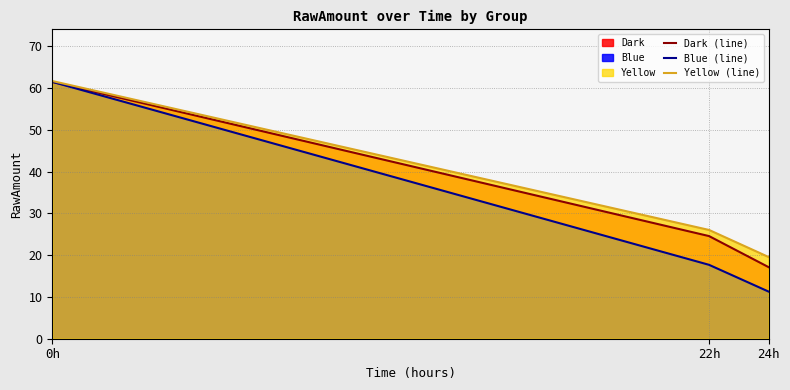

What is the value of the Dark (line) point at the 2nd from the left?

24.6